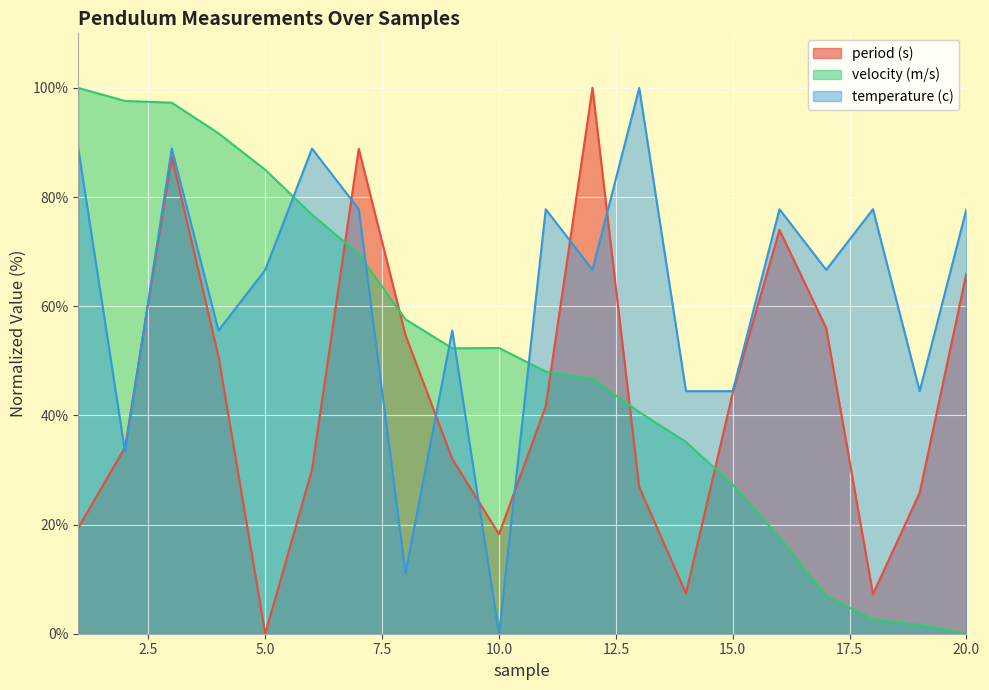

Which category has the highest value in the period (s) series?

12